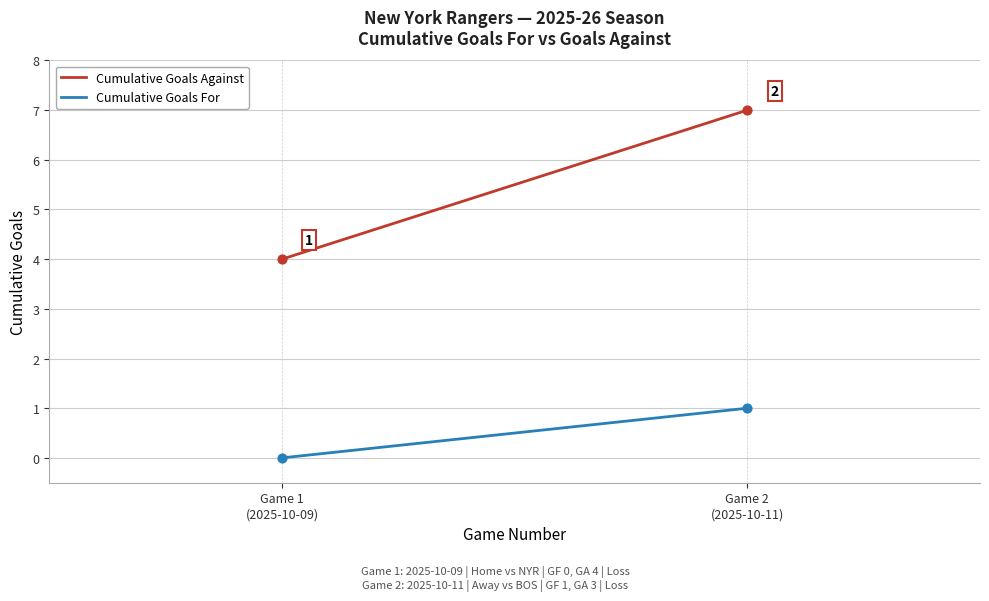

Which series reaches the maximum Y coordinate?

Cumulative Goals Against